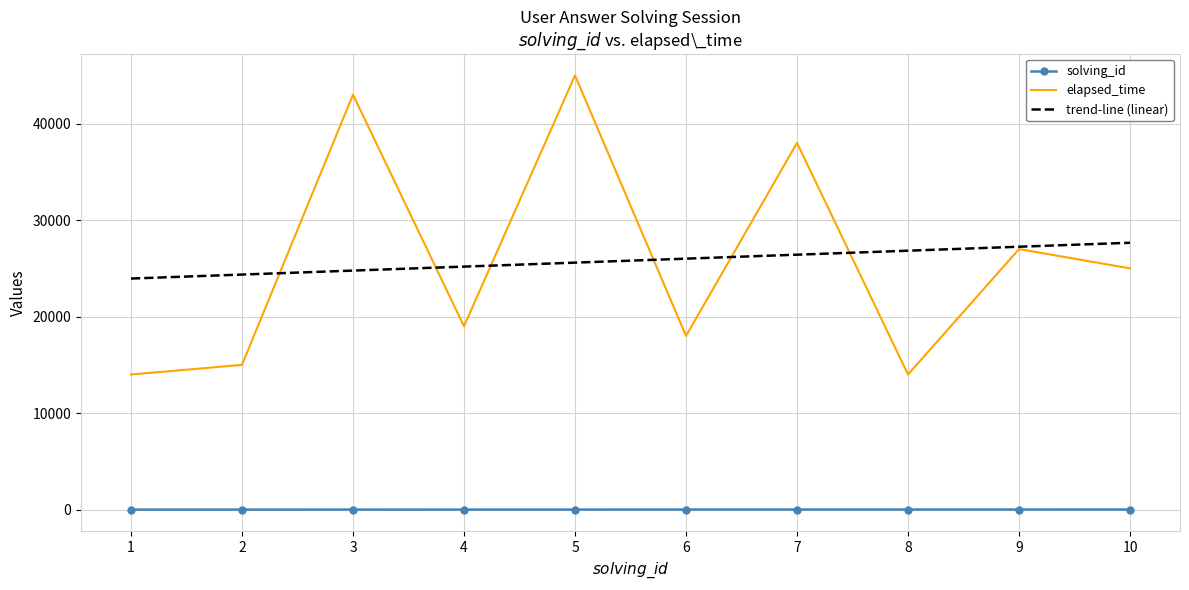

True or false: elapsed_time and solving_id intersect in this chart.

False